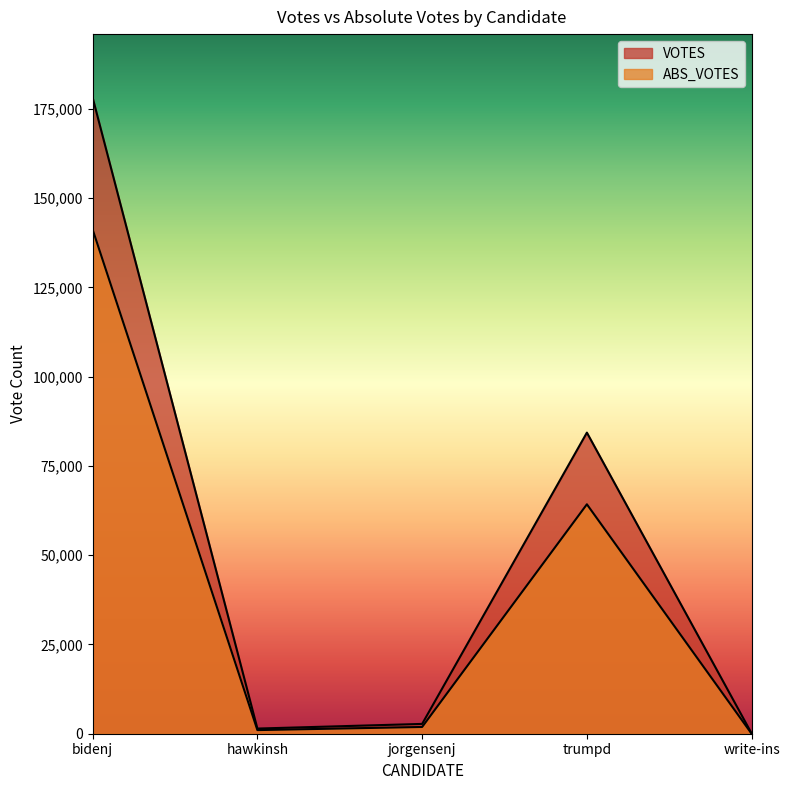

In VOTES, how many points are lower than both neighbors (excluding endpoints)?

1